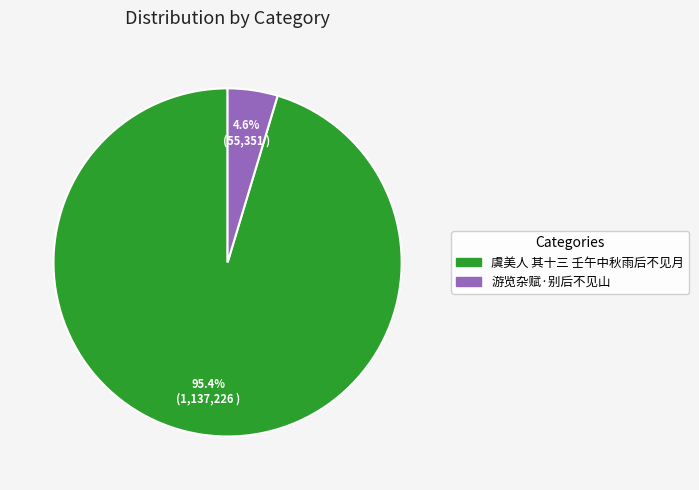

Which slice is the largest?

虞美人 其十三 壬午中秋雨后不见月